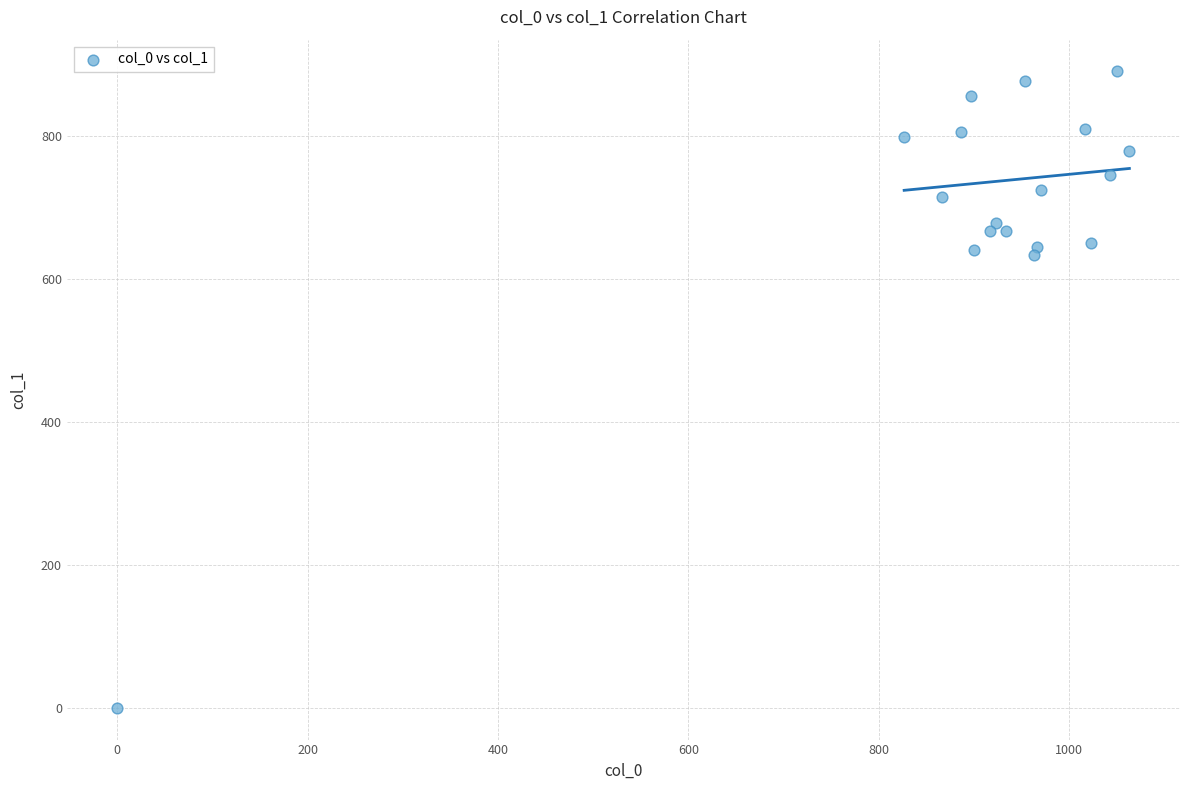

What is the range of Y values (max minus min)?

891.0